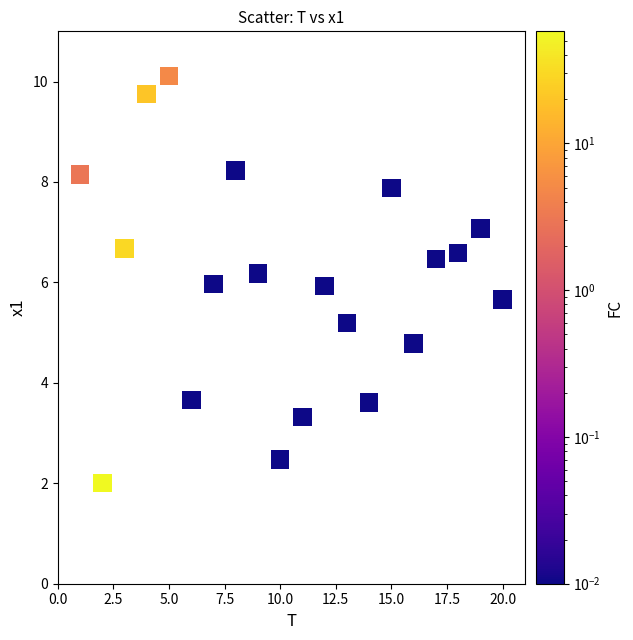

What is the range of Y values (max minus min)?

8.1